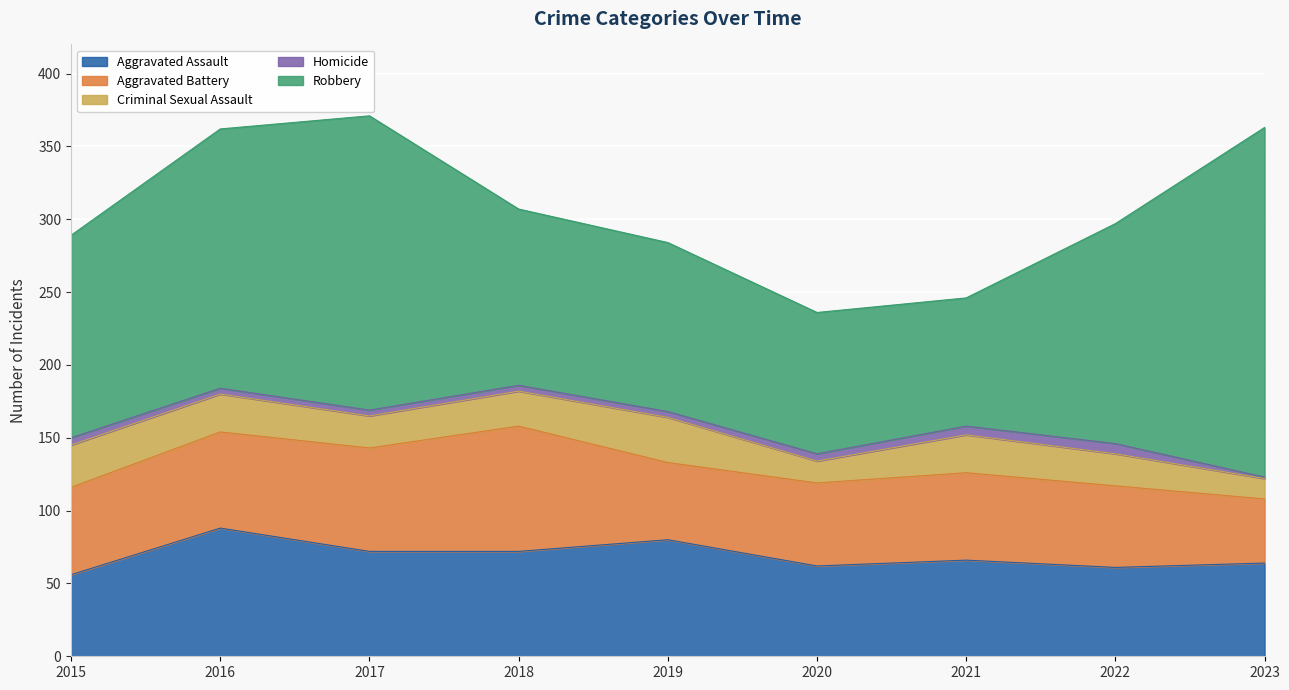

Rank the categories by Homicide value from highest to lowest.

2022, 2021, 2015, 2020, 2016, 2017, 2018, 2019, 2023